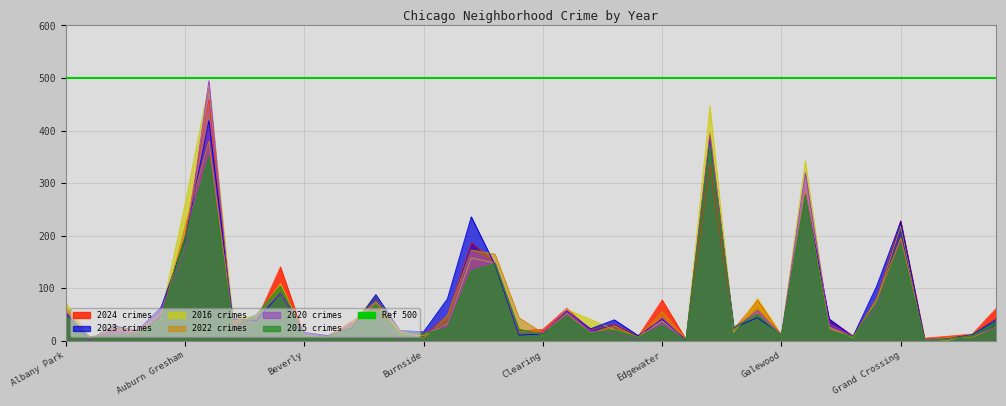

Is it true that 2016 equals 44 at Gage Park?

False